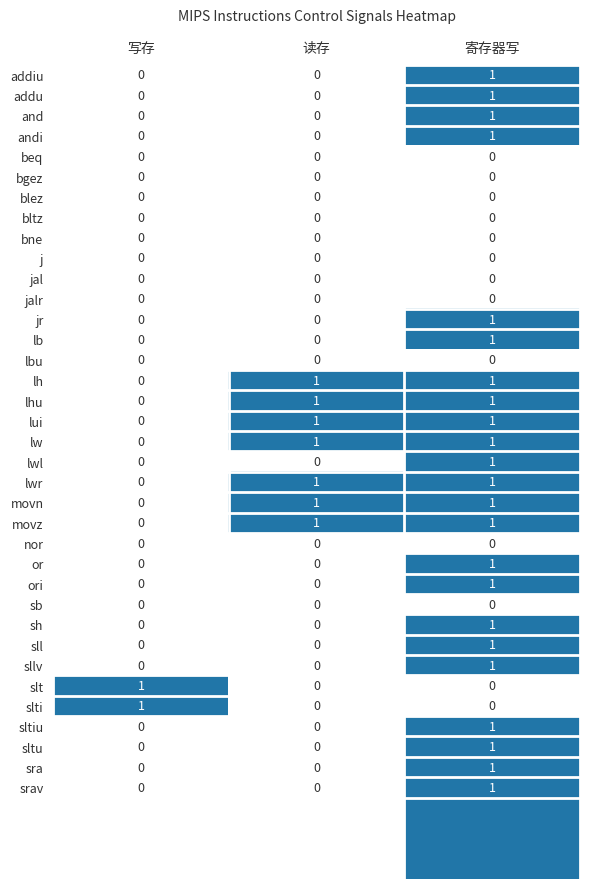

How many sll values are between 0 and 1?

3